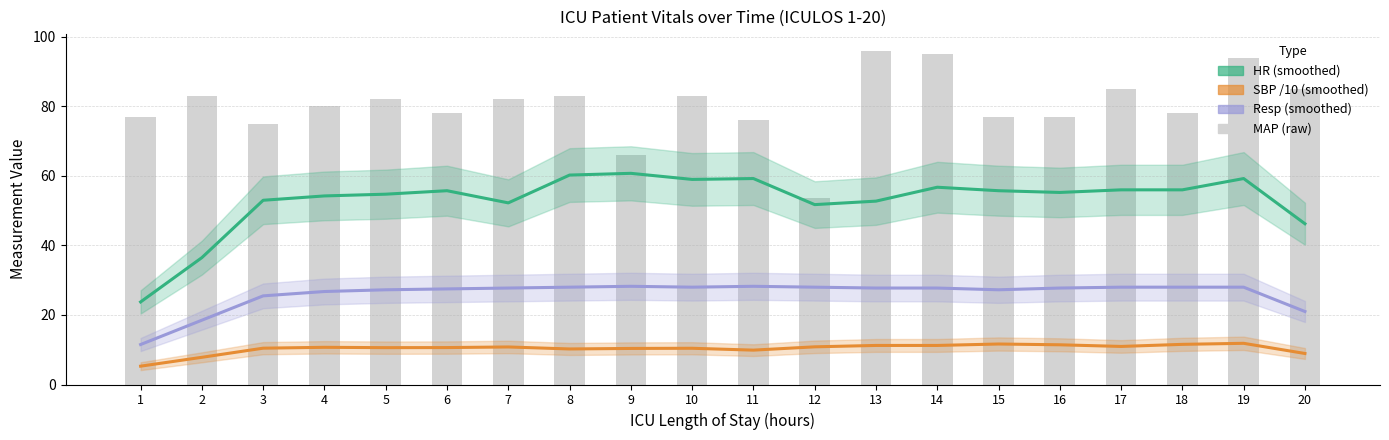

True or false: SBP /10 (smoothed) has a value of 18.9 at 13.

False